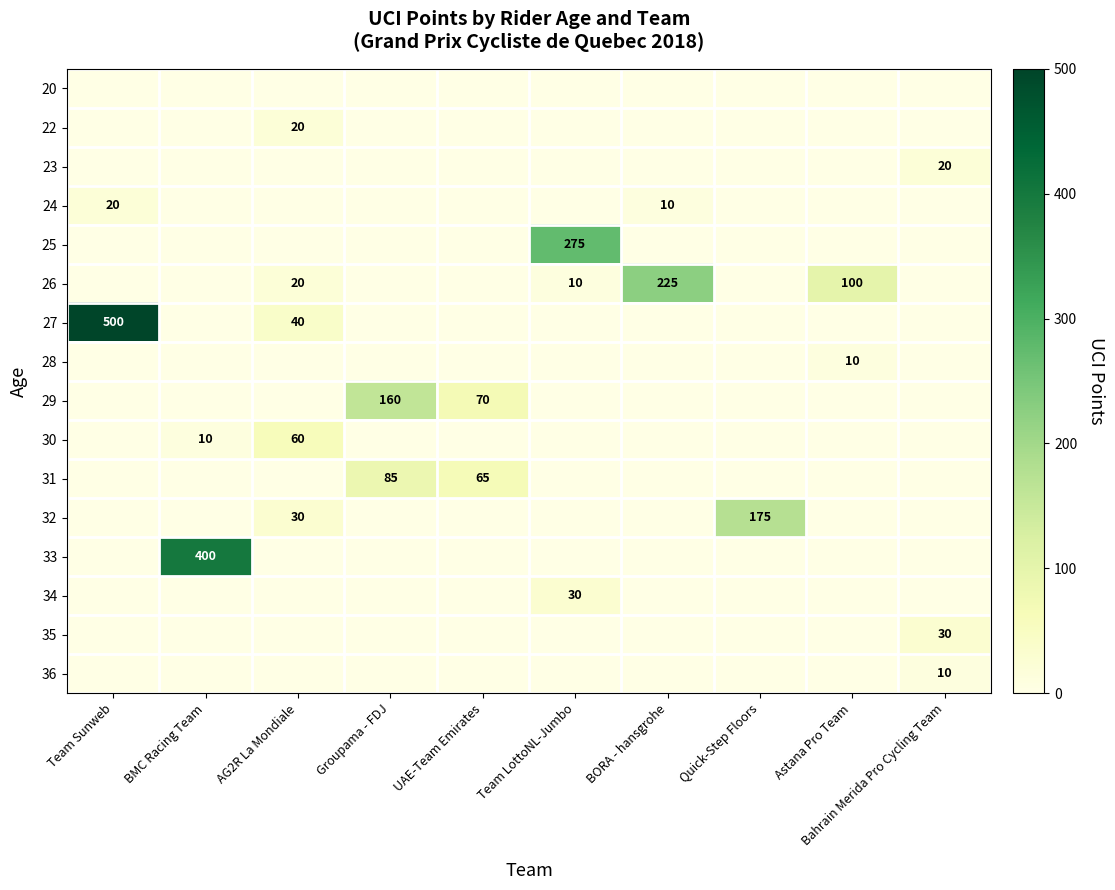

Is it true that 26 equals 10 at Team LottoNL-Jumbo?

True